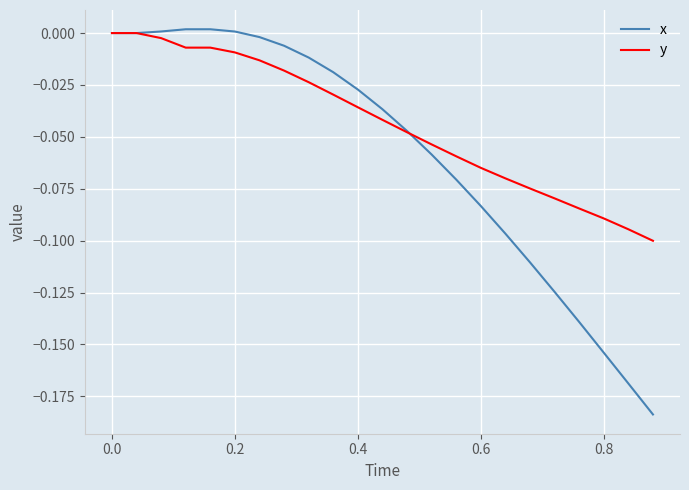

What is the difference between the maximum and minimum values in the x series?

0.2